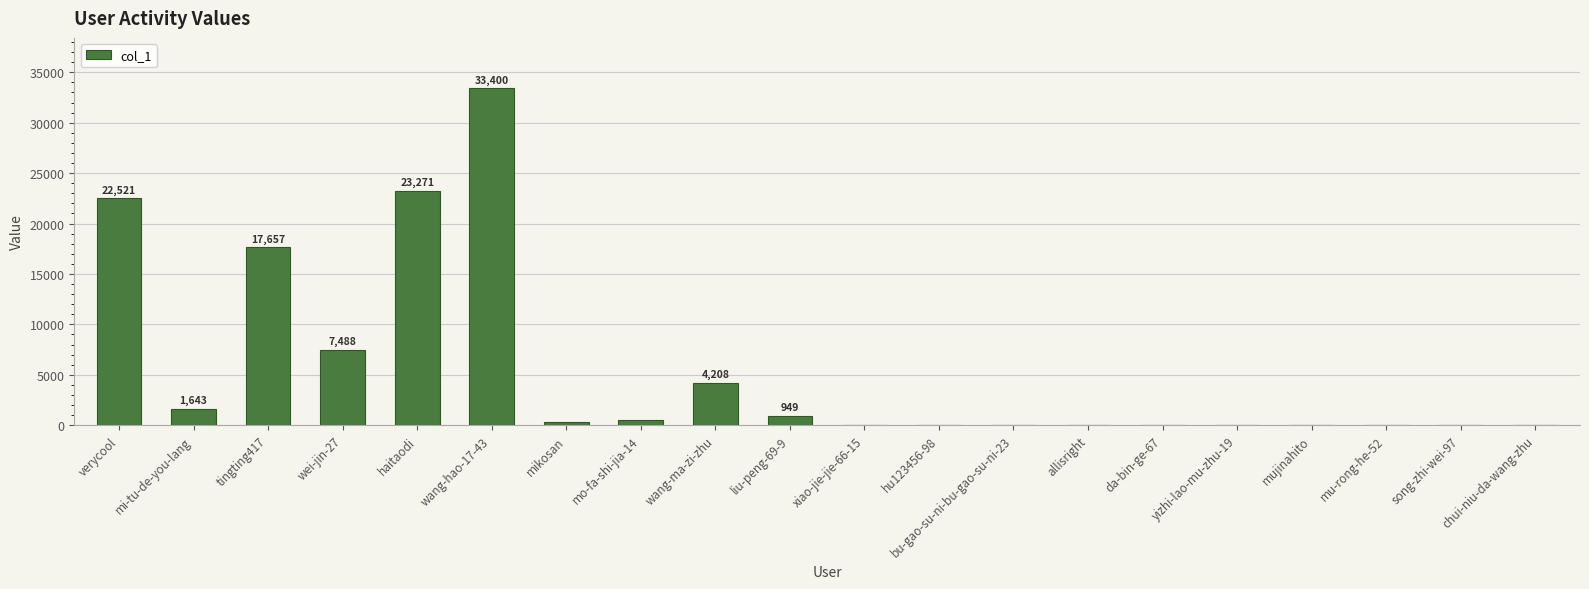

The value at allisright is 5. True or false?

True